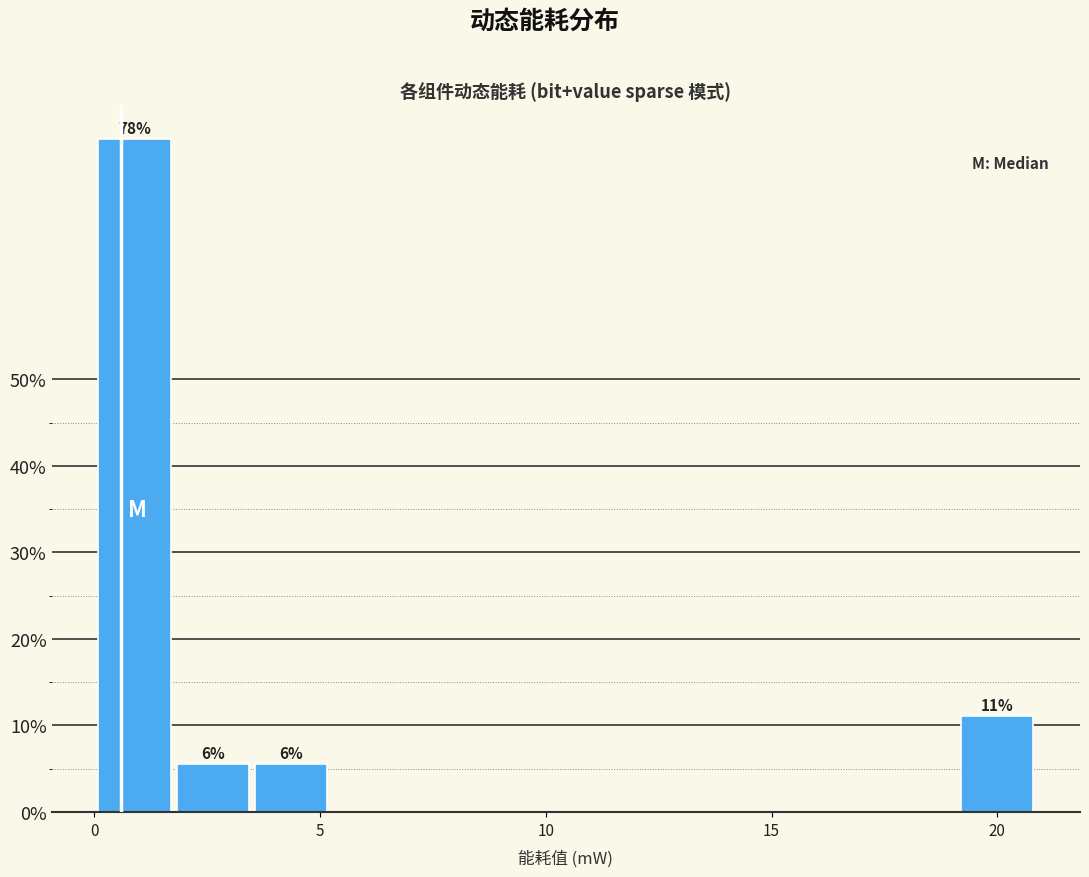

Around what value on the x-axis is the tallest bar? Give the approximate position of its centre, as read against the axis.

1.0